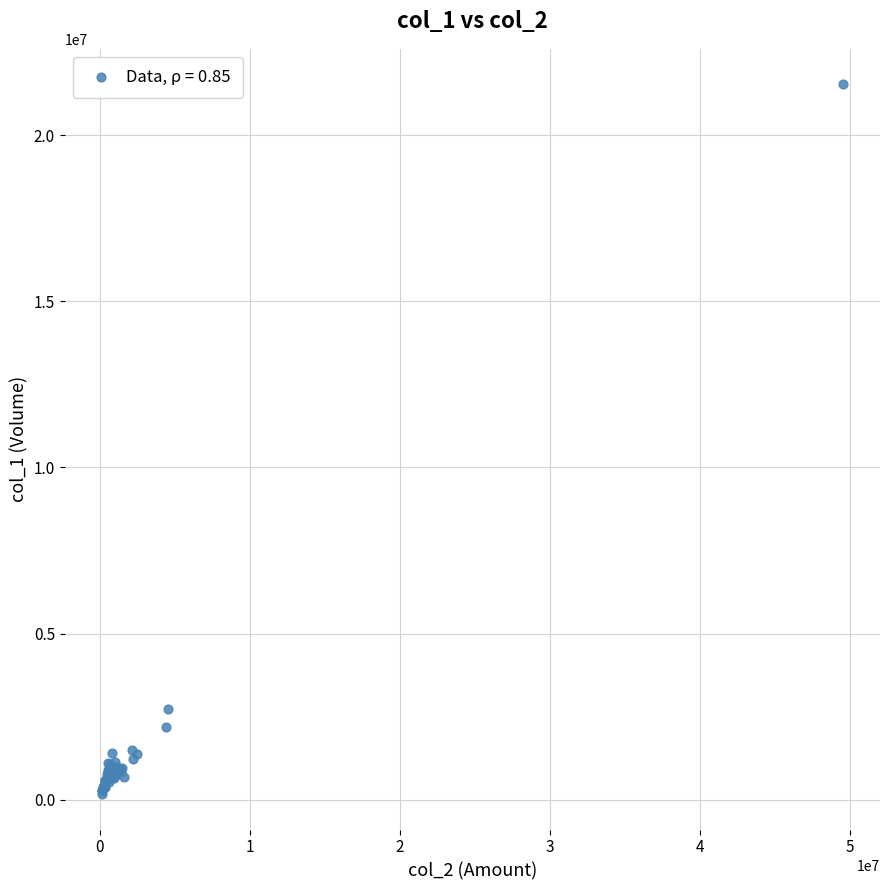

What Y value in the scatter plot is closest to 10852000?

2730000